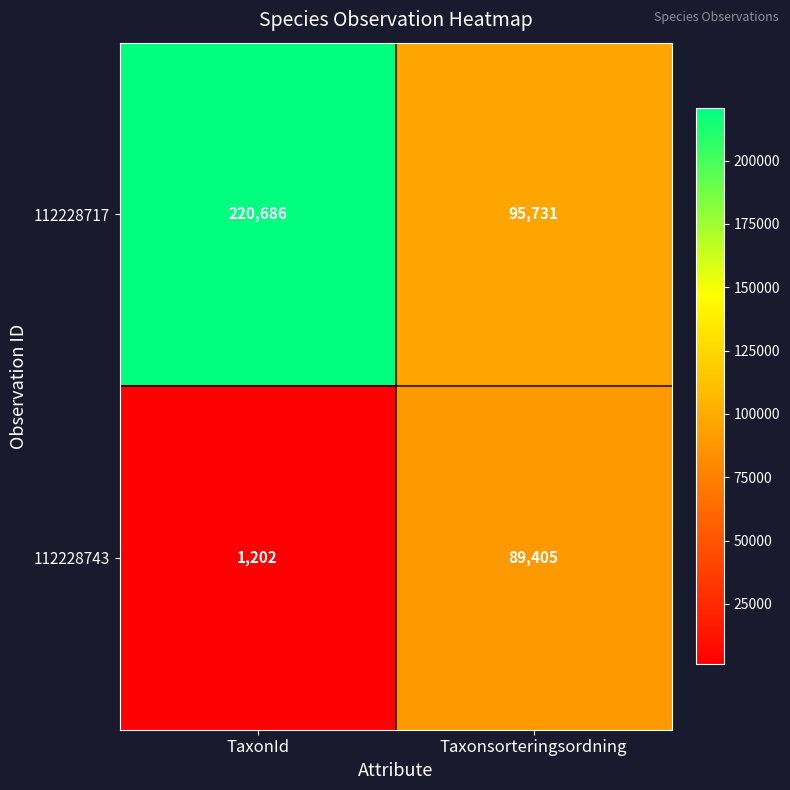

How many distinct data groups are displayed?

2